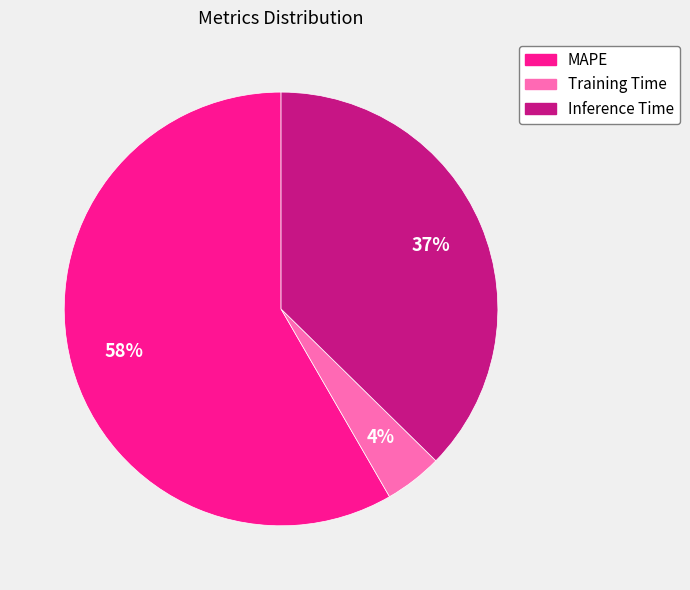

How many slices are in this pie chart?

3